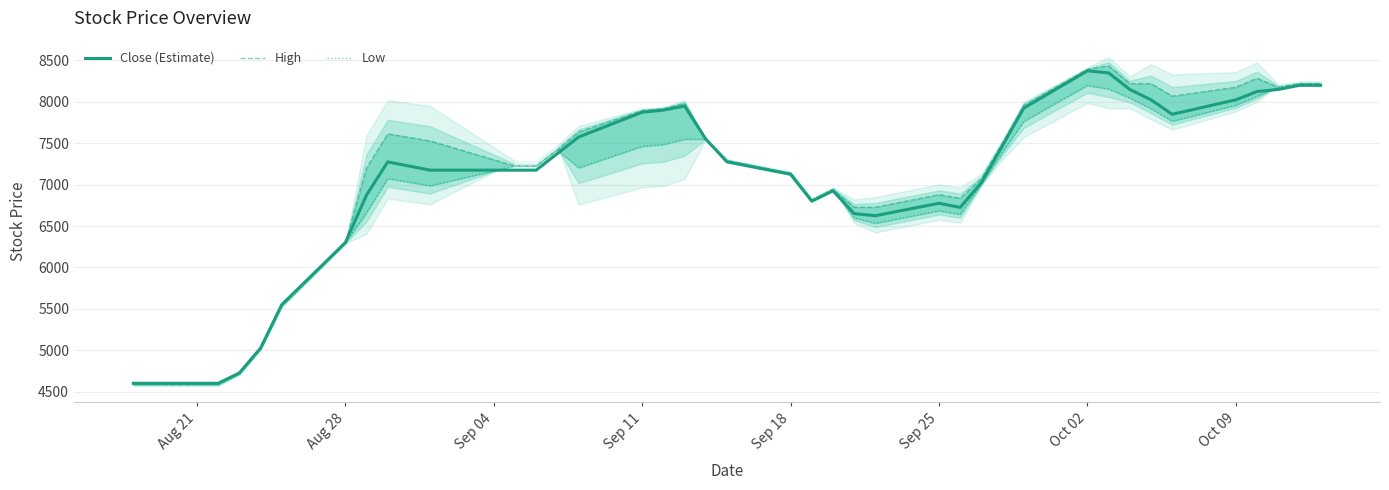

Reading right to left, transcribe all the data shown in this chart.

Close (Estimate): 8200.0	8200.0	8150.0	8125.0	8025.0	7850.0	8025.0	8150.0	8350.0	8375.0	7925.0	7475.0	7025.0	6725.0	6775.0	6625.0	6650.0	6925.0	6800.0	7125.0	7275.0	7550.0	7950.0	7900.0	7875.0	7575.0	7375.0	7175.0	7175.0	7175.0	7225.0	7275.0	6875.0	6300.0	5550.0	5025.0	4725.0	4600.0	4600.0	4600.0
High: 8220.0	8220.0	8176.8	8285.0	8177.0	8069.0	8220.5	8220.5	8436.8	8393.2	7960.5	7506.2	7073.5	6835.8	6879.0	6727.5	6727.5	6943.8	6814.0	7138.5	7290.0	7549.5	7982.2	7917.2	7895.5	7636.0	7419.5	7225.0	7225.0	7527.8	7571.0	7614.2	7203.2	6294.8	5537.8	5018.5	4715.8	4586.0	4586.0	4586.0
Low: 8220.0	8220.0	8176.8	8068.8	7960.8	7766.0	7917.5	8047.2	8155.2	8198.5	7765.8	7398.0	7008.8	6641.0	6684.2	6532.8	6597.5	6943.8	6814.0	7138.5	7290.0	7549.5	7549.5	7484.5	7462.8	7203.2	7419.5	7225.0	7225.0	6987.0	7030.2	7073.5	6662.5	6294.8	5537.8	5018.5	4715.8	4586.0	4586.0	4586.0